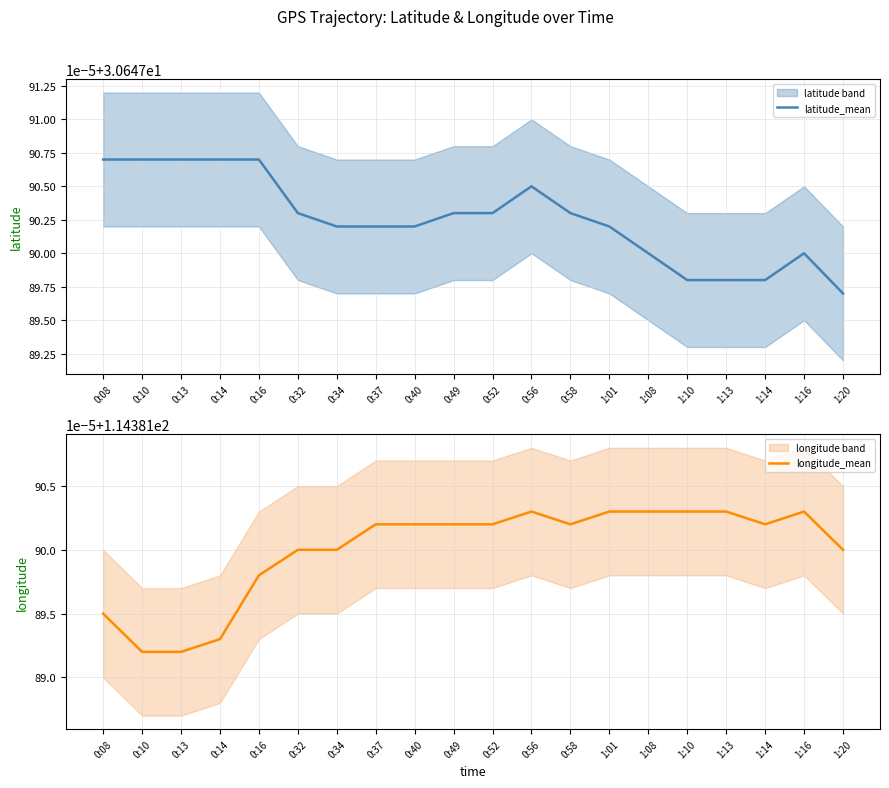

What is the spread (max minus min) of values at 0:08?

83.7